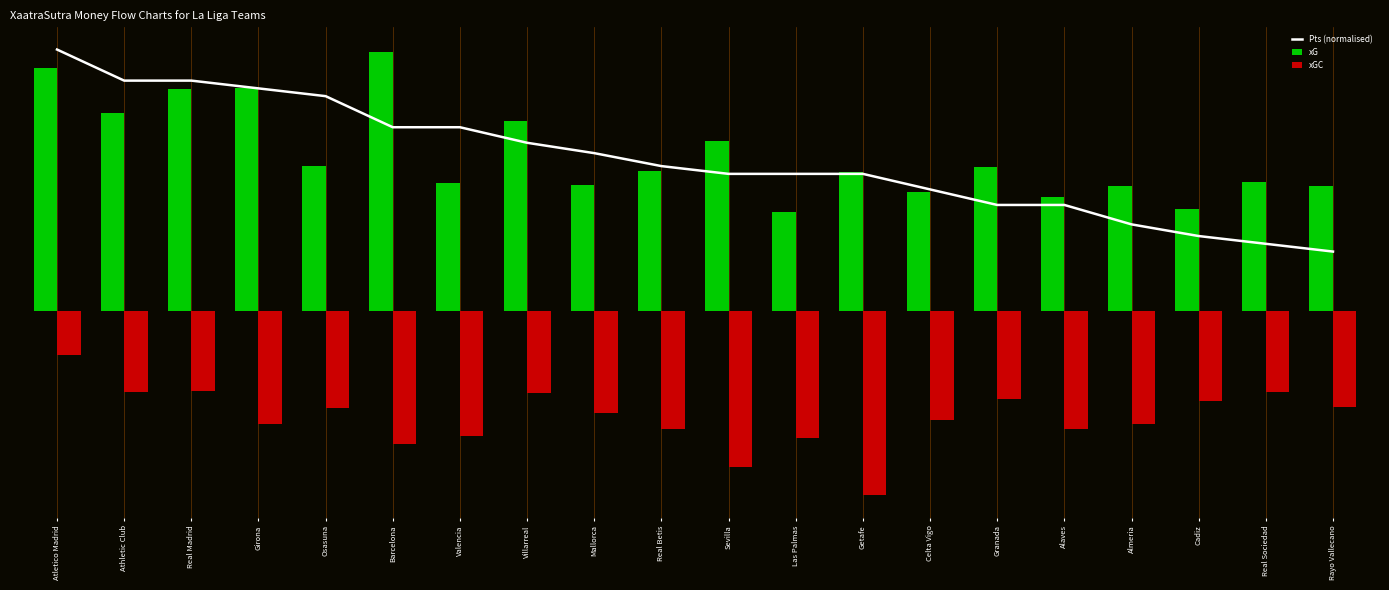

What is the total value across all series at Athletic Club?

3.7